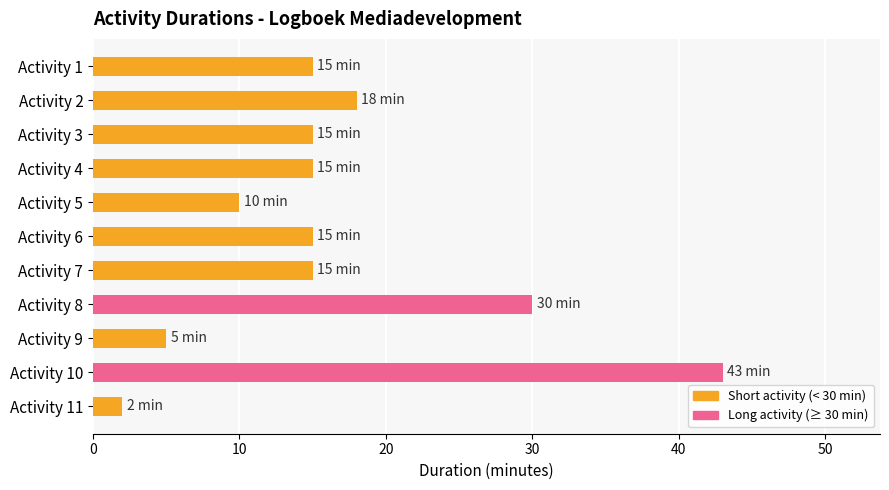

Reading top to bottom, transcribe all the data shown in this chart.

Activity 1=15	Activity 2=18	Activity 3=15	Activity 4=15	Activity 5=10	Activity 6=15	Activity 7=15	Activity 8=30	Activity 9=5	Activity 10=43	Activity 11=2